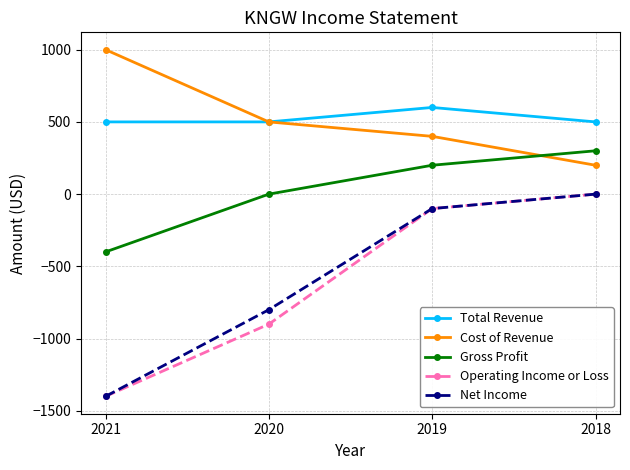

What value does the Operating Income or Loss series have at 2020, to the nearest 100?

-900